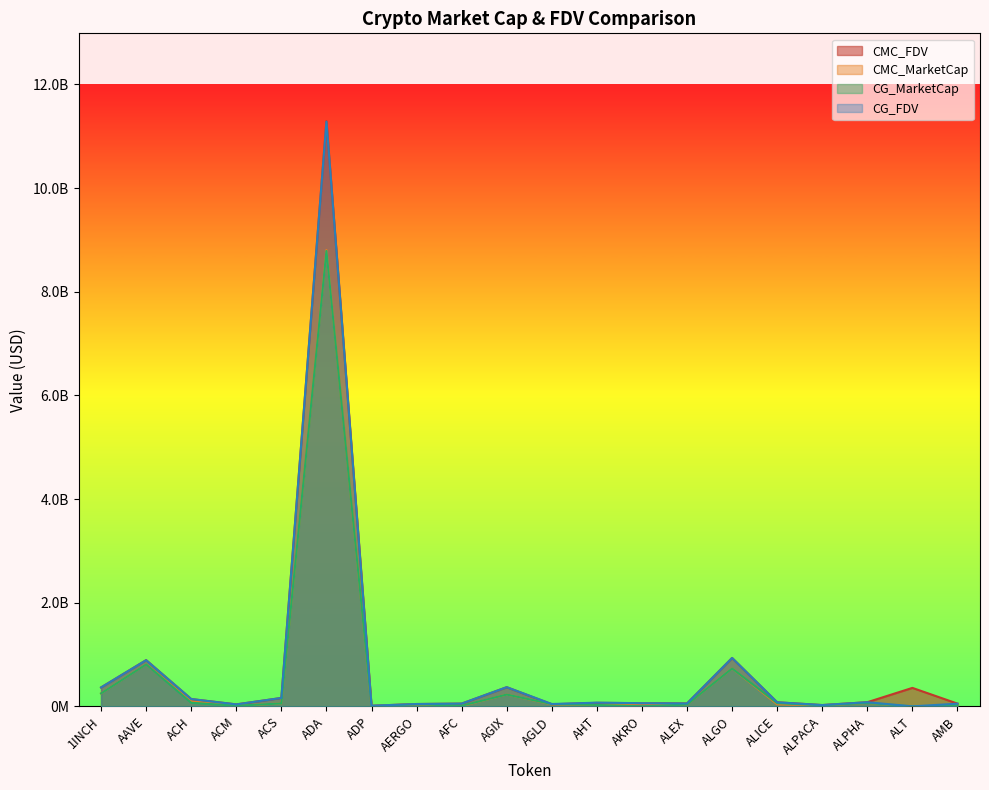

Is it true that CG_MarketCap equals 13115146.2 at ALPACA?

False